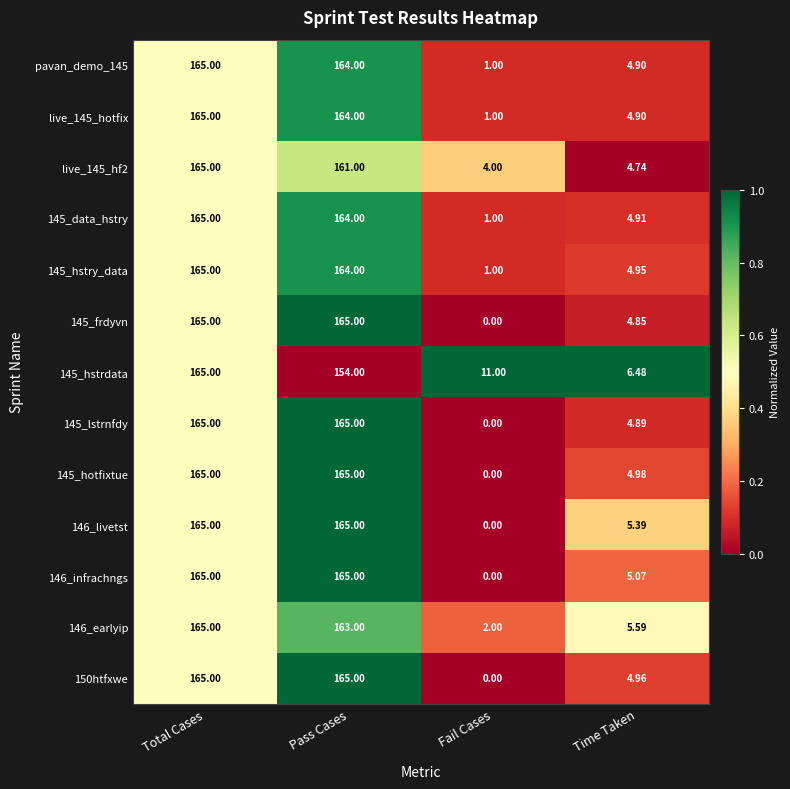

Which category has the lowest value in the 145_hotfixtue series?

Fail Cases